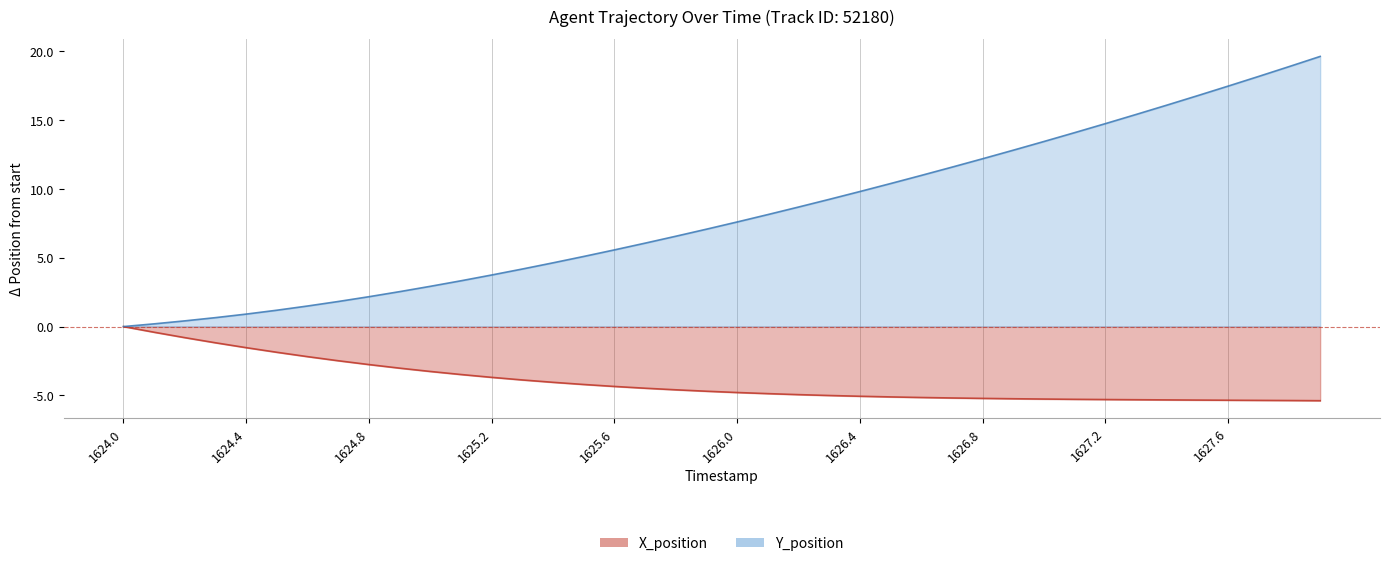

What is the minimum value shown in the chart?

-5.4